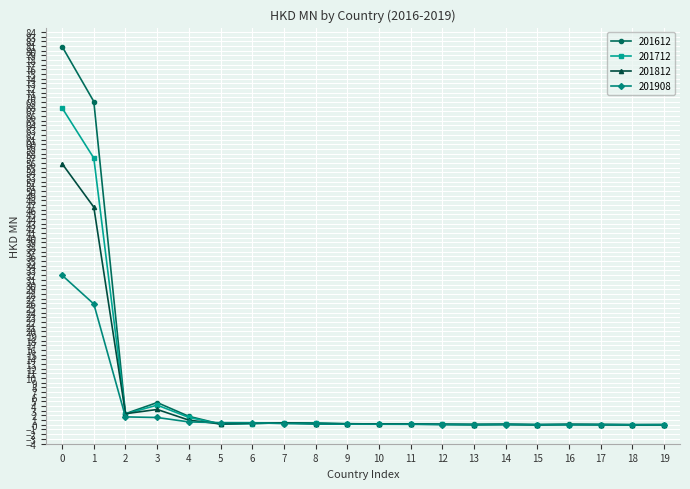

Which series has the largest range (max minus min)?

201612